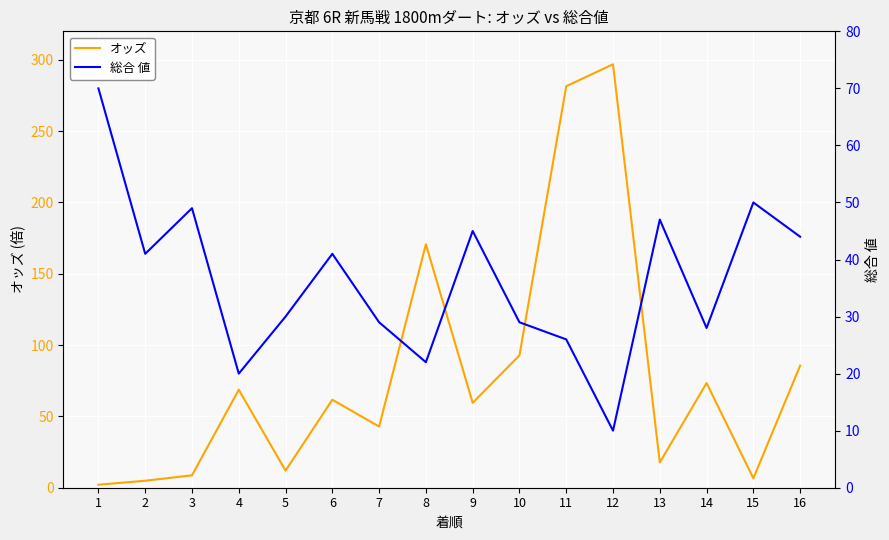

Where does the オッズ series first go above 61?

4